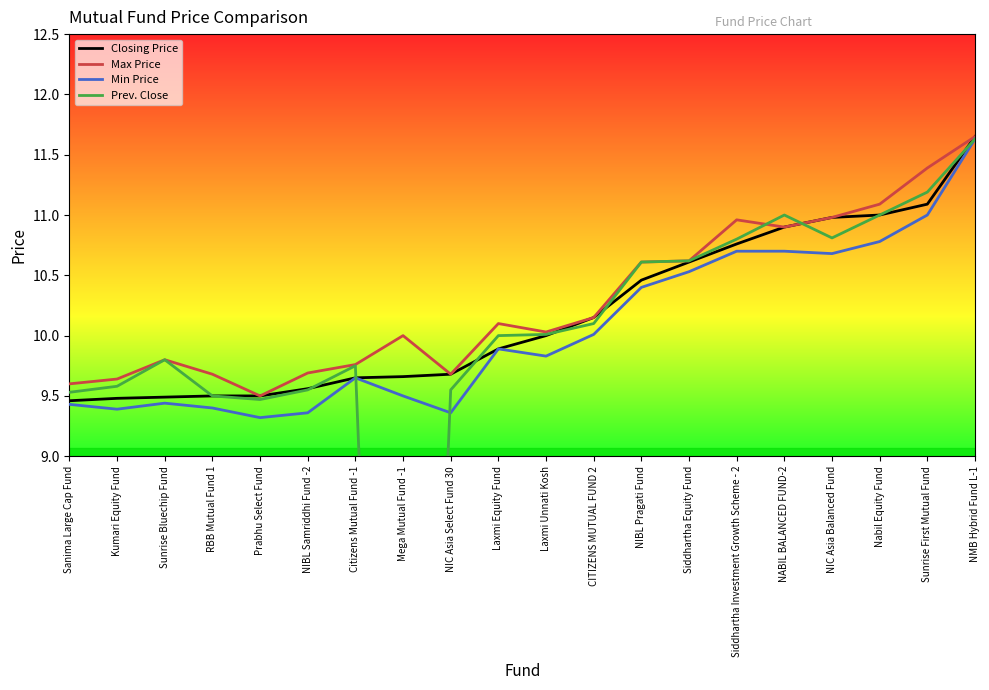

At which category is the sum across all series the highest?

NMB Hybrid Fund L-1